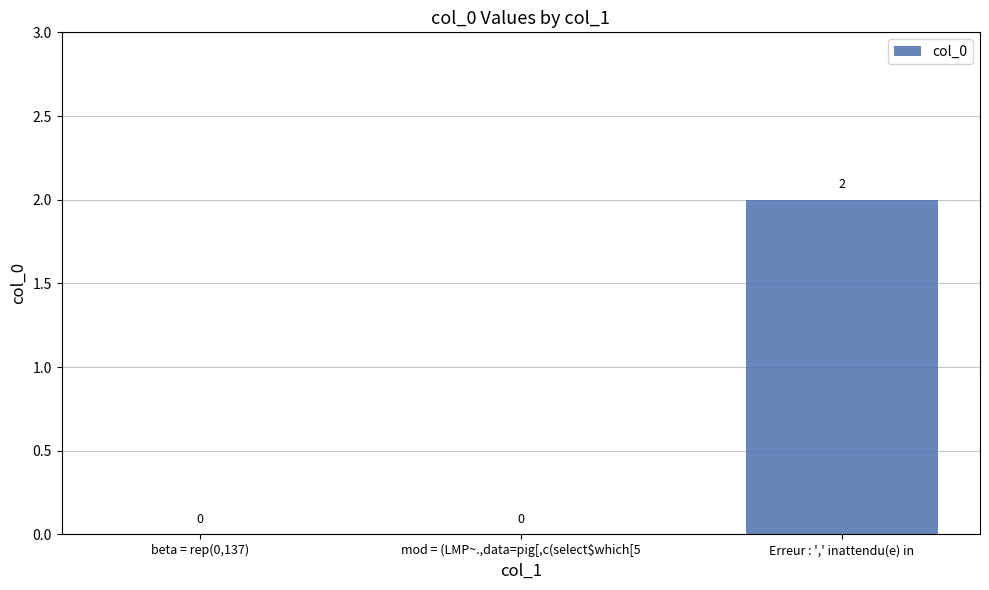

What is the sum of all values?

2